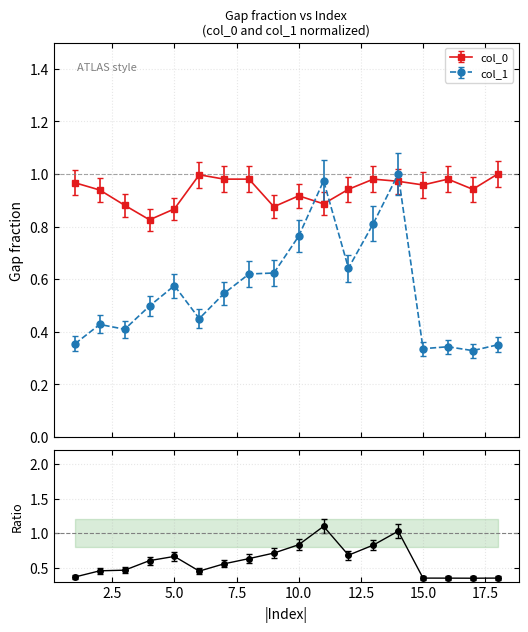

Which series ends up on top after the final intersection of col_1 and col_0?

col_0